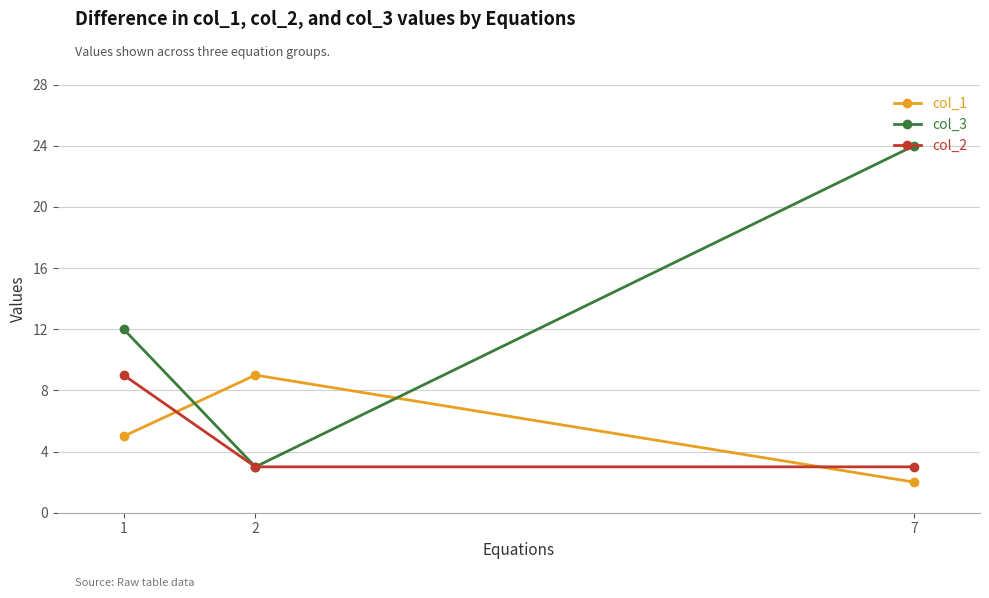

Reading left to right, list all the values displayed in this chart.

col_1: 1=5	2=9	7=2
col_3: 1=12	2=3	7=24
col_2: 1=9	2=3	7=3